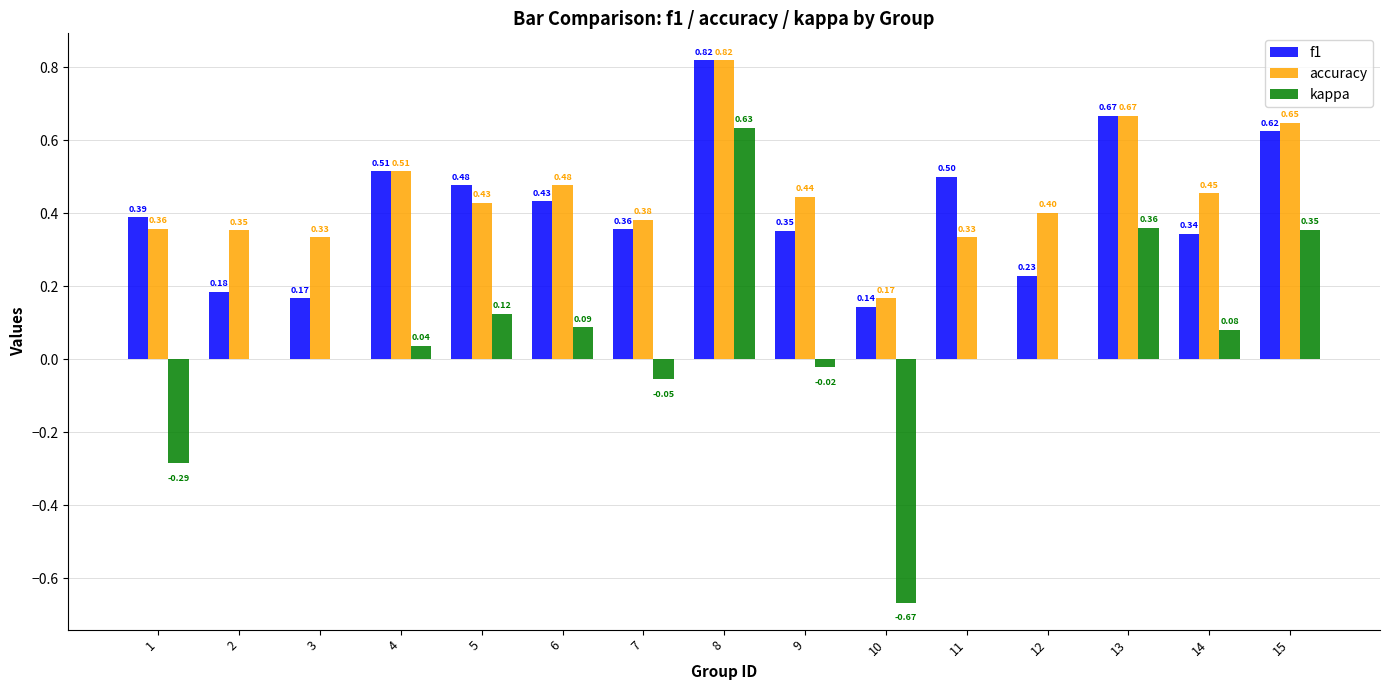

How many f1 values are between 0 and 1?

15